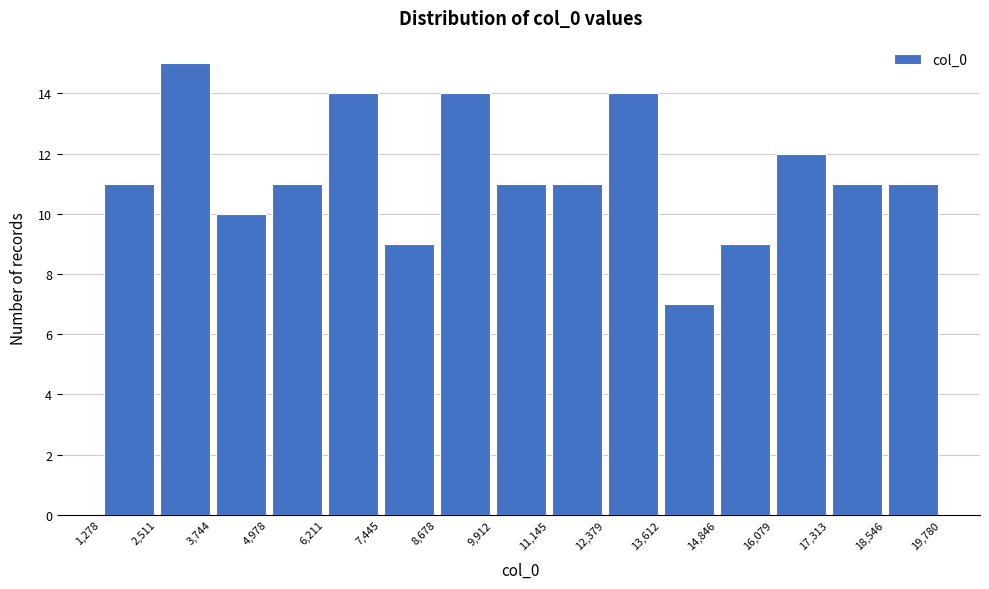

How tall is the bar that spans 7,445 to 8,678 on the x-axis? The values are not printed on the chart, so give them approximately, as read against the axis.

9